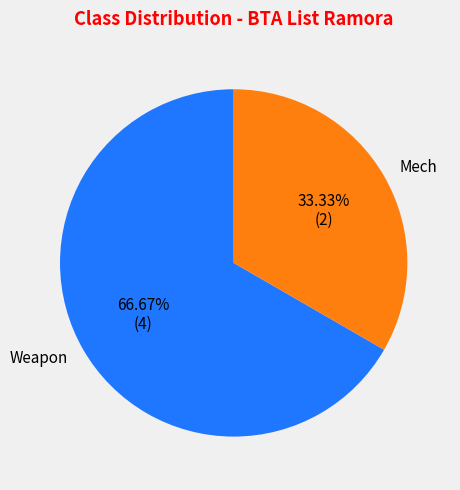

Rank the categories by value from lowest to highest.

Mech, Weapon